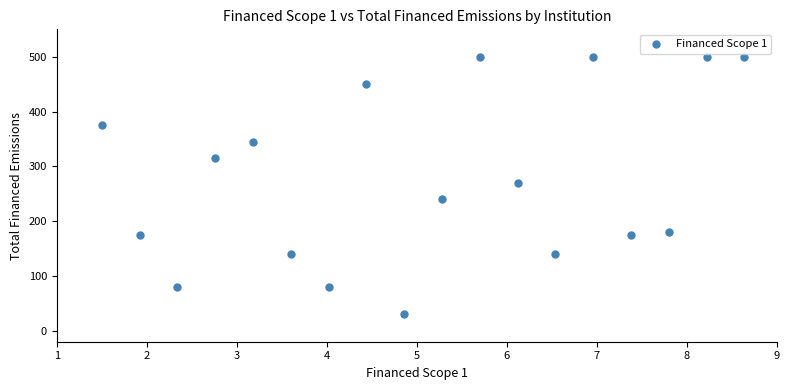

What is the range of Y values (max minus min)?

470